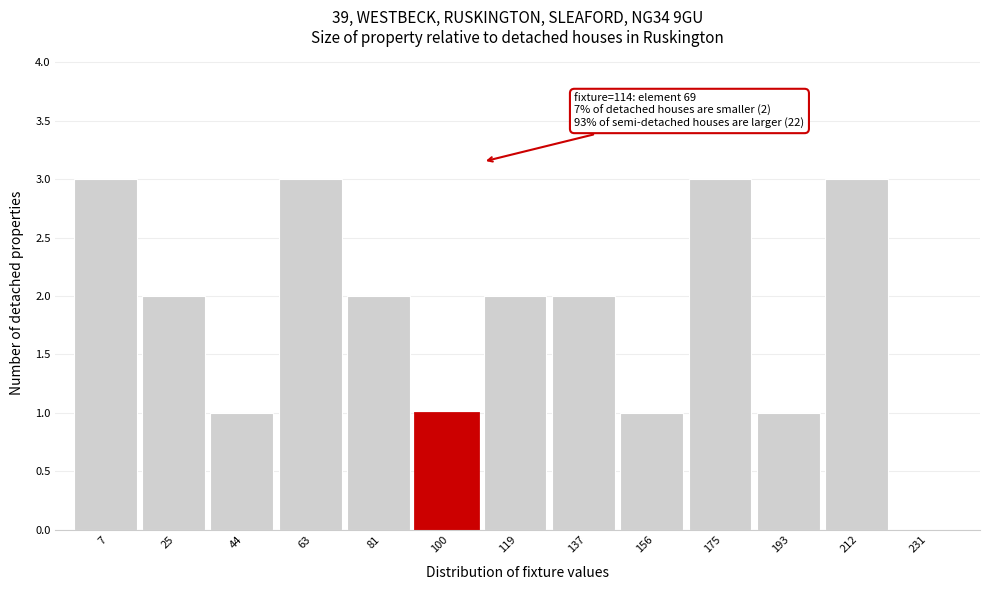

Reading right to left, transcribe all the data shown in this chart.

231=0	212=3	193=1	175=3	156=1	137=2	119=2	100=1	81=2	63=3	44=1	25=2	7=3